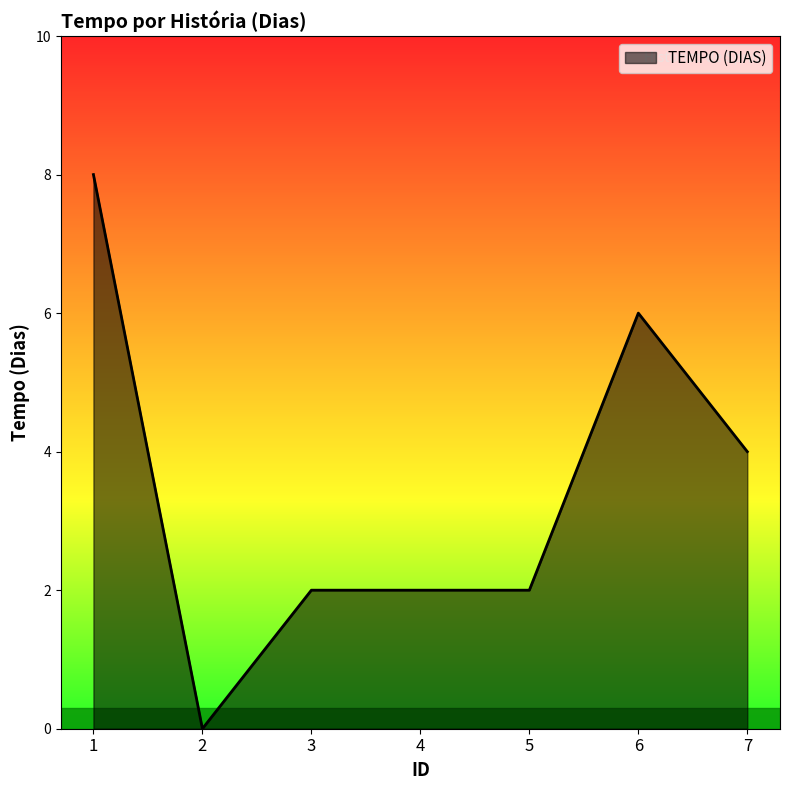

How many values are above zero?

6